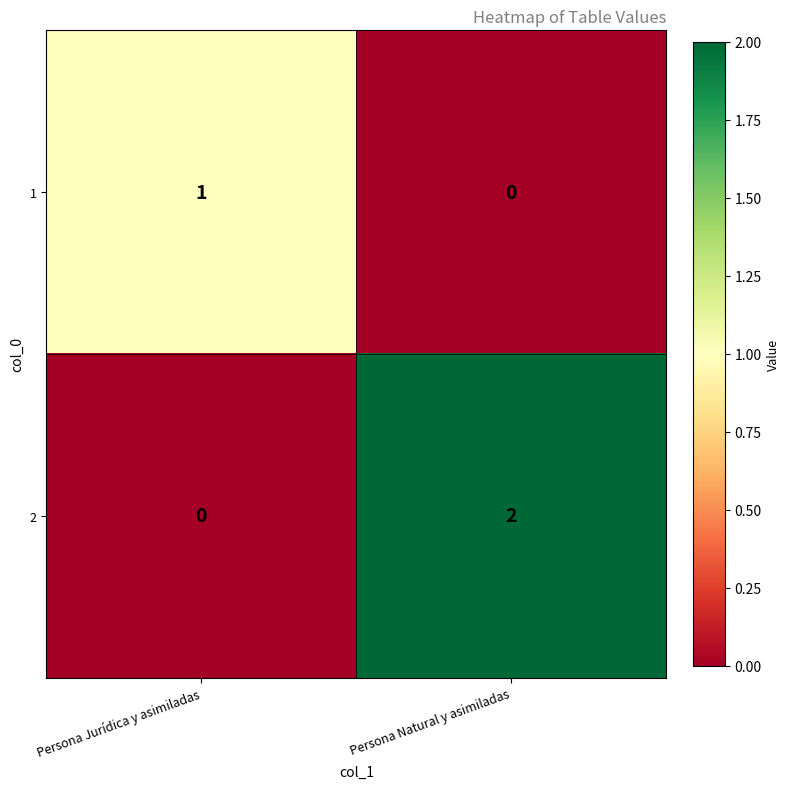

Which series has the largest range (max minus min)?

2